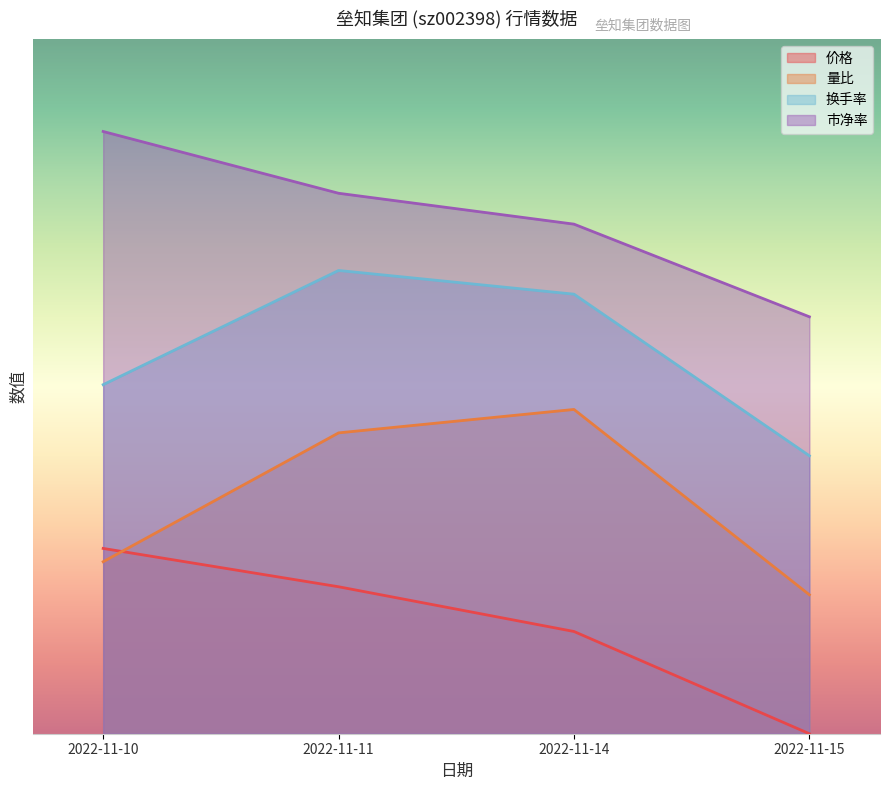

How many data points does each series have?

4